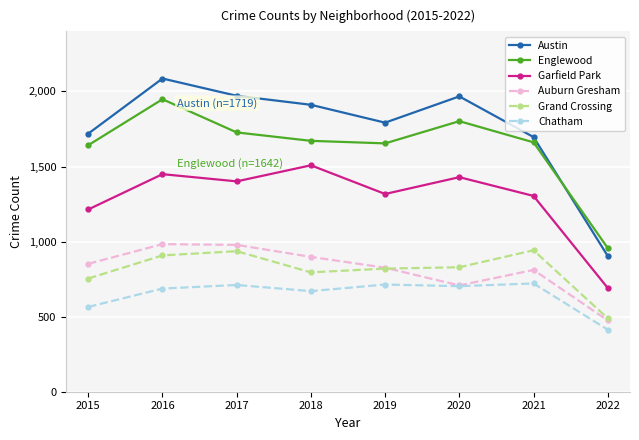

Read the Chatham value at 2018, to the nearest 10.

670